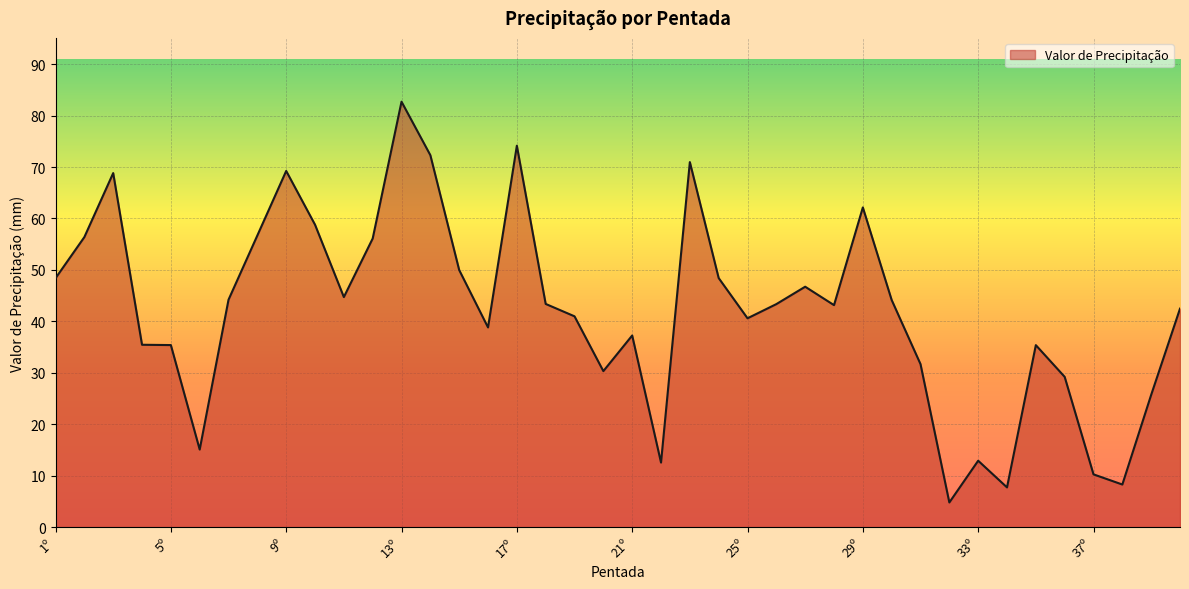

What is the greatest value displayed?

82.7